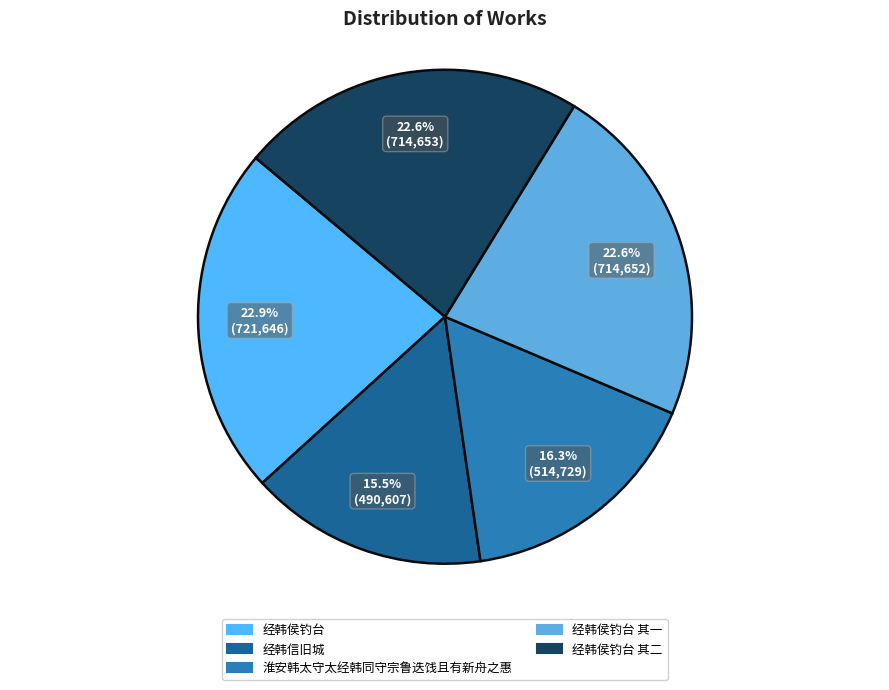

Which category has the biggest portion of the pie?

经韩侯钓台